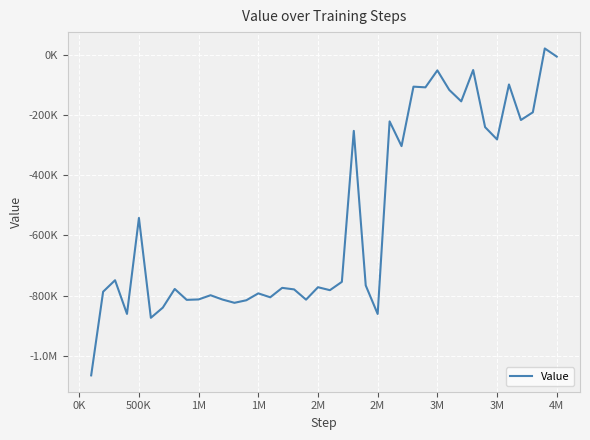

Does the chart have visible grid lines?

Yes